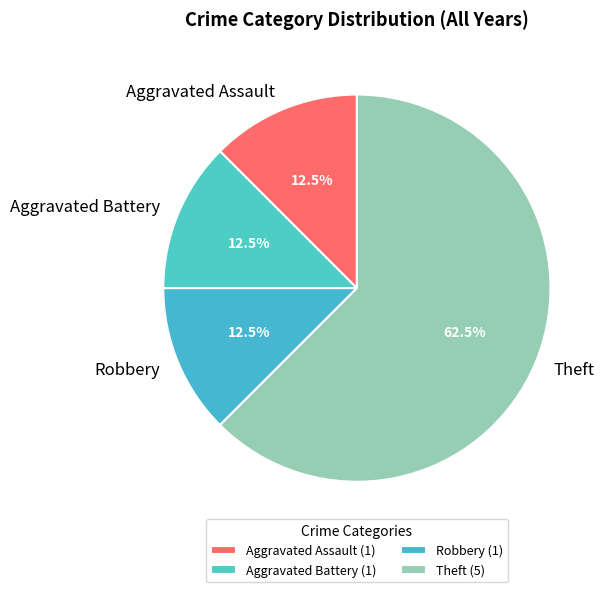

The Aggravated Battery slice represents 18% of the pie. True or false?

False